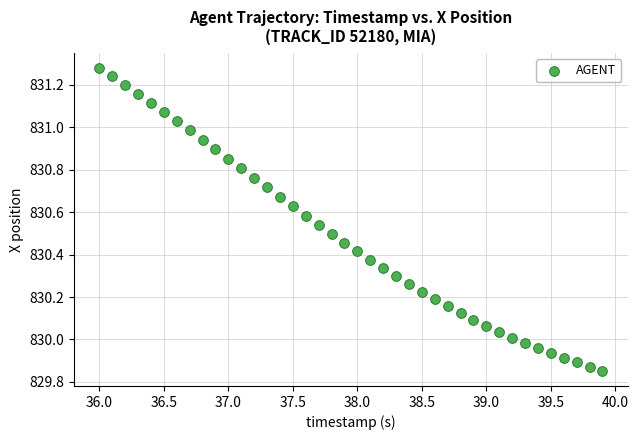

What is the range of Y values (max minus min)?

1.4